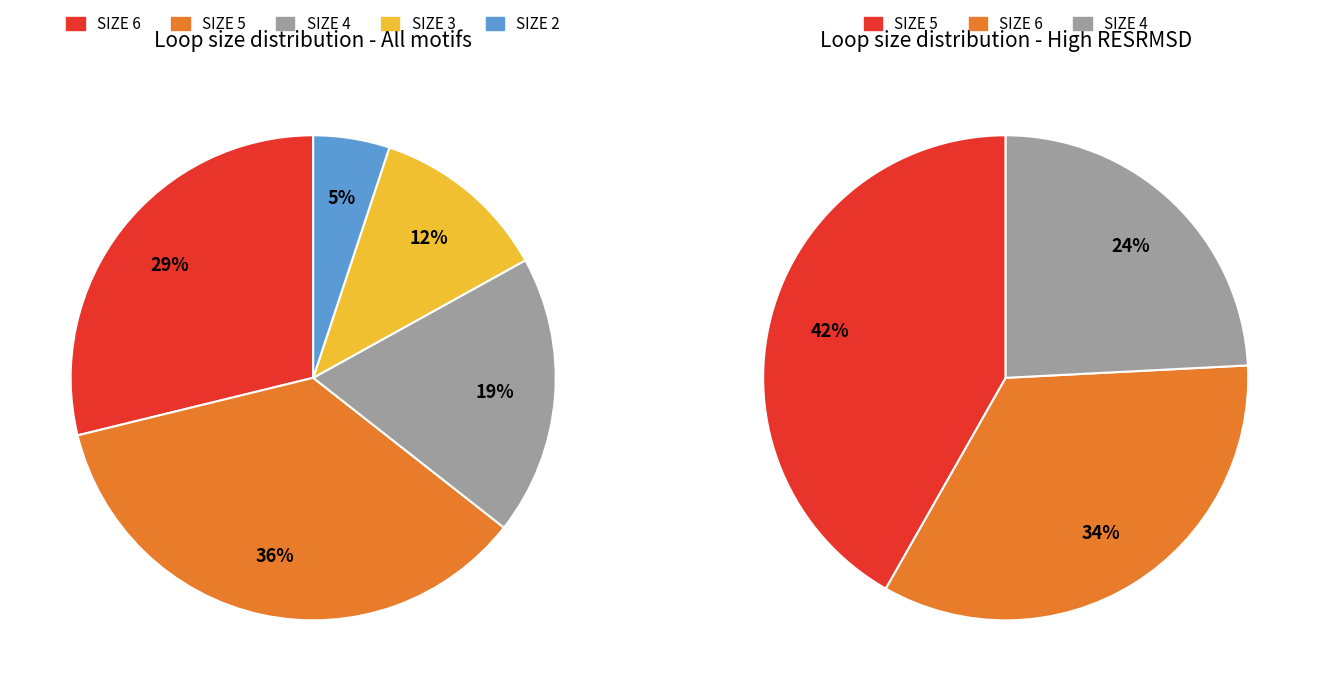

The SIZE 6 slice represents 20% of the pie. True or false?

False